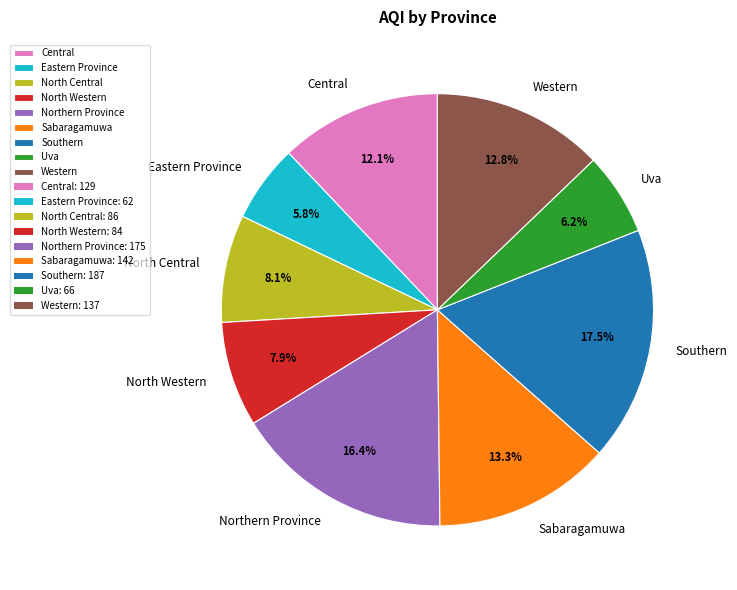

To the nearest percent, what is the combined percentage of North Western and Uva?

14%